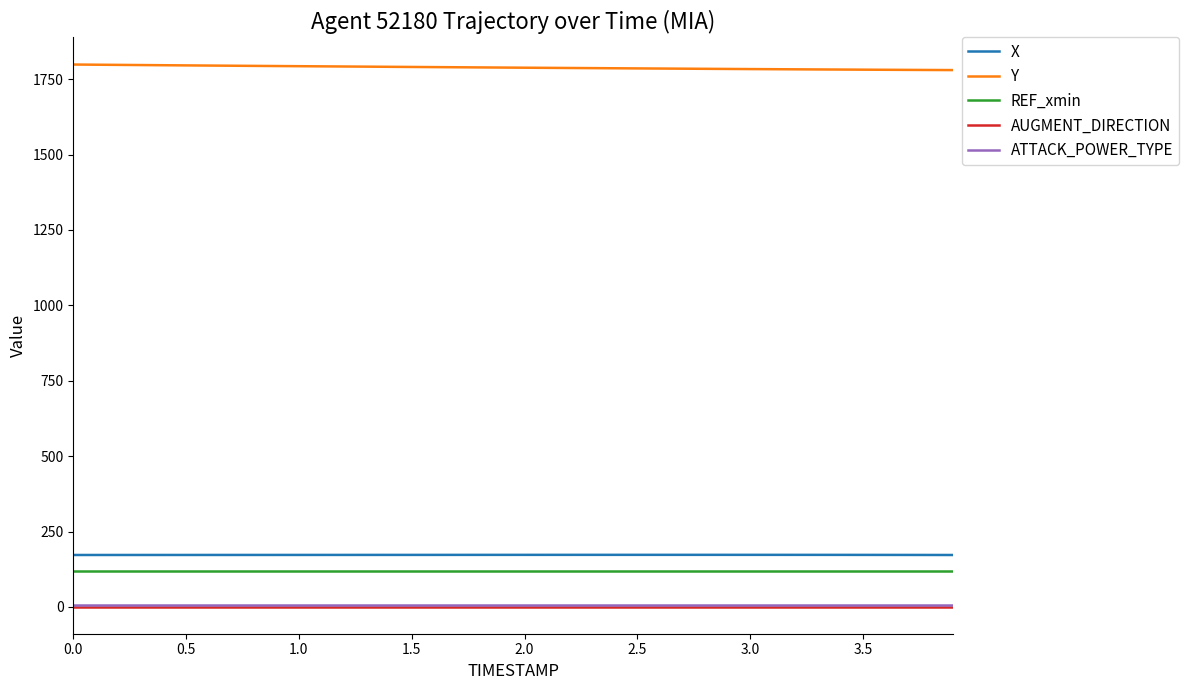

True or false: REF_xmin and ATTACK_POWER_TYPE intersect in this chart.

False